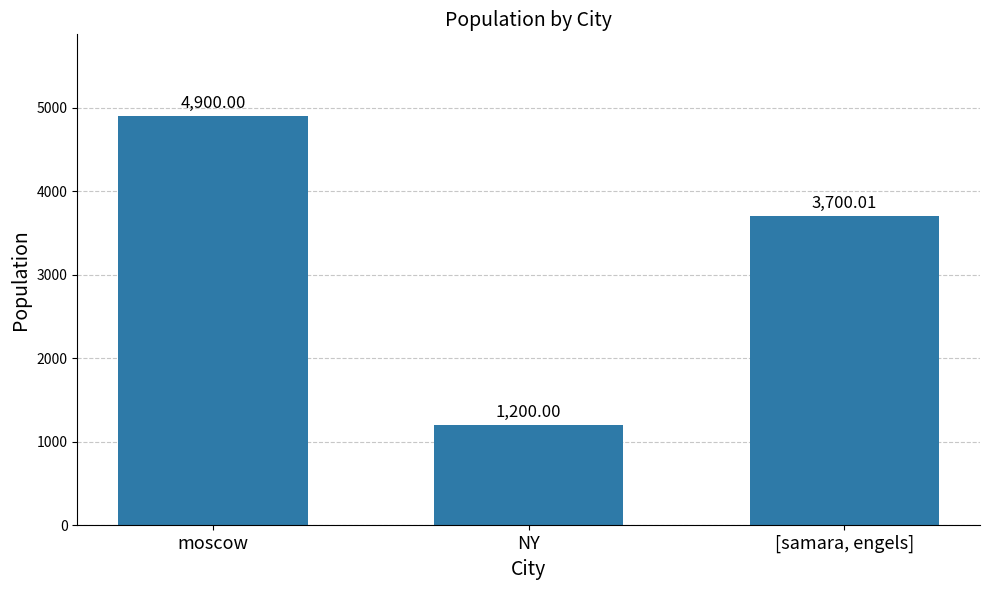

Is it true that the value at [samara, engels] is 5987.1?

False